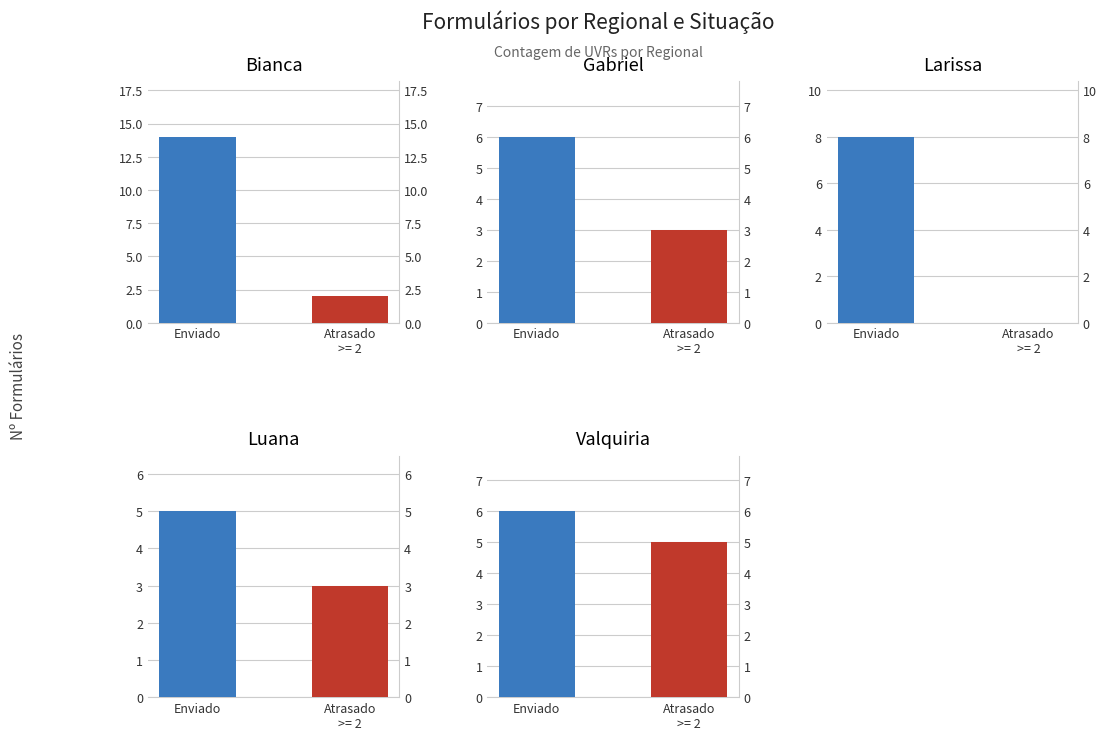

Which category has the highest value across all series?

Enviado